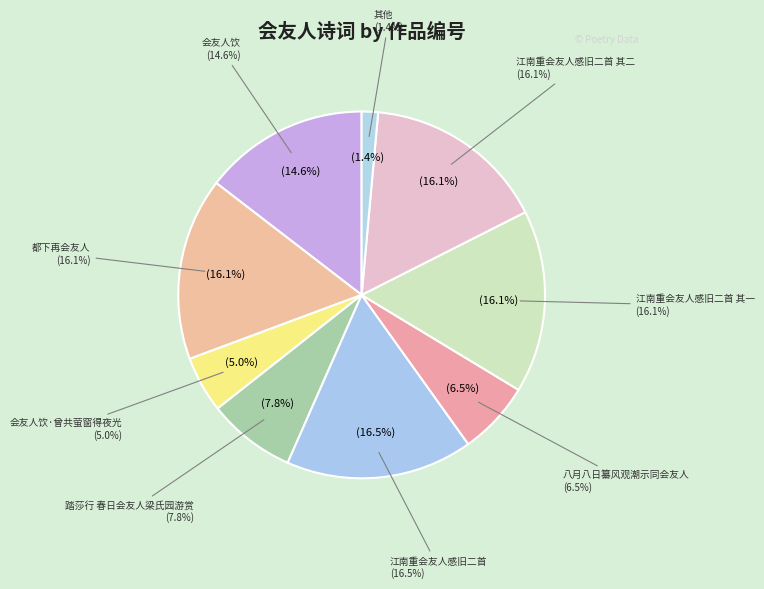

Does 会友人饮 represent more than half of the total?

No